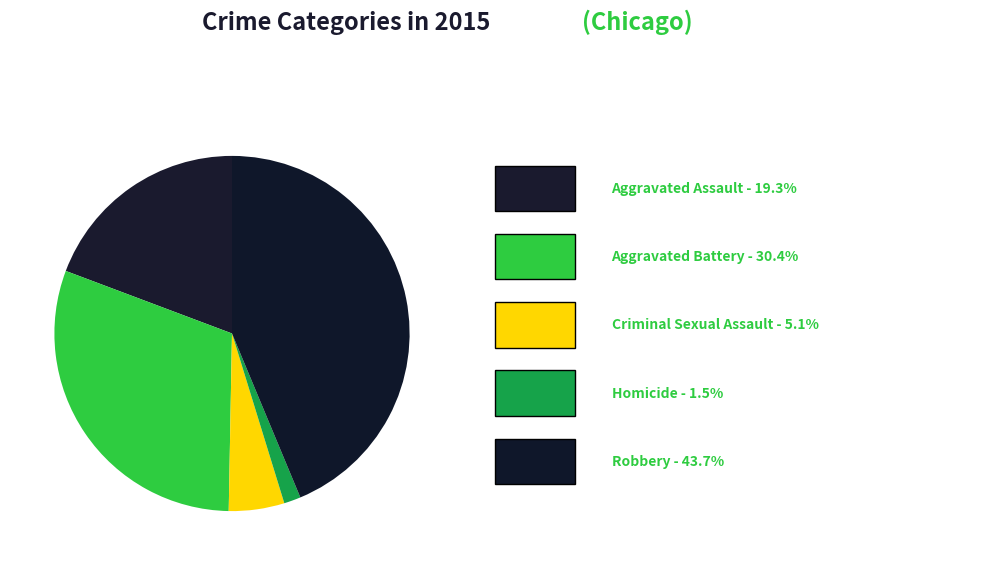

Count the number of slices in the pie.

5